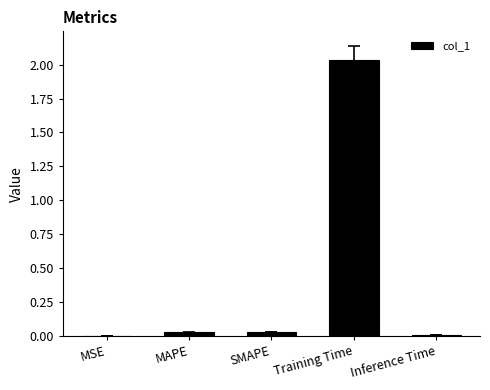

Which has a higher value, MSE or SMAPE?

SMAPE